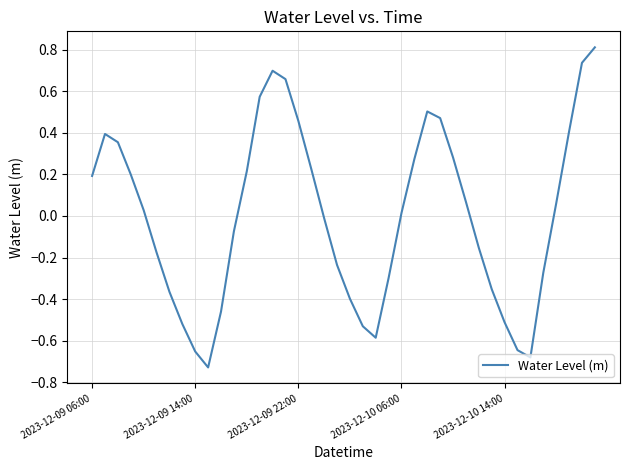

How many lines are shown in the chart?

1